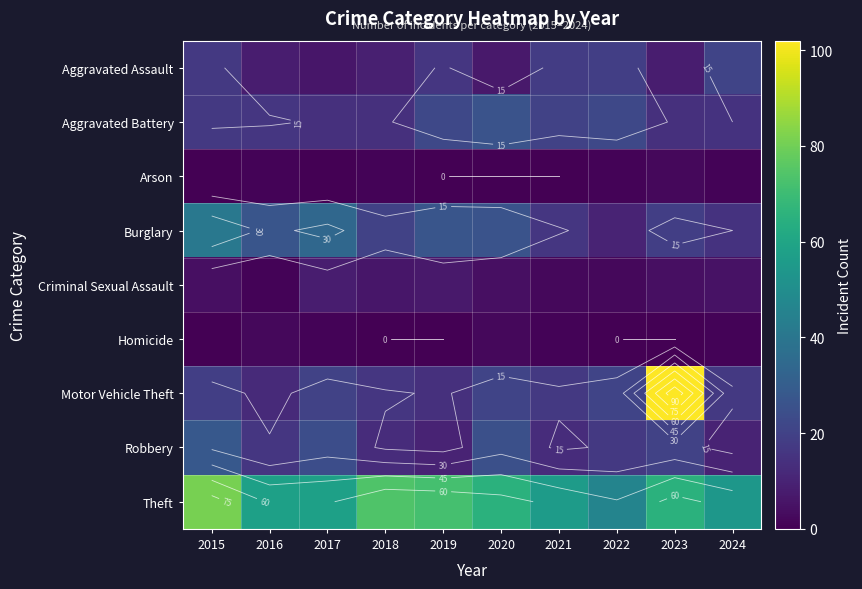

What is the difference between the highest and lowest values at 2019?

72